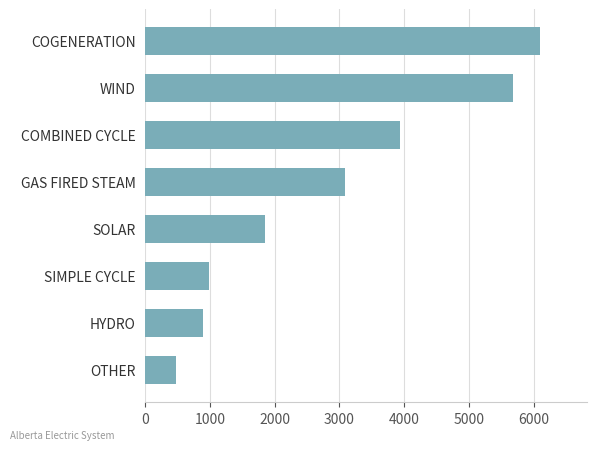

True or false: the data shows 653 at SIMPLE CYCLE.

False